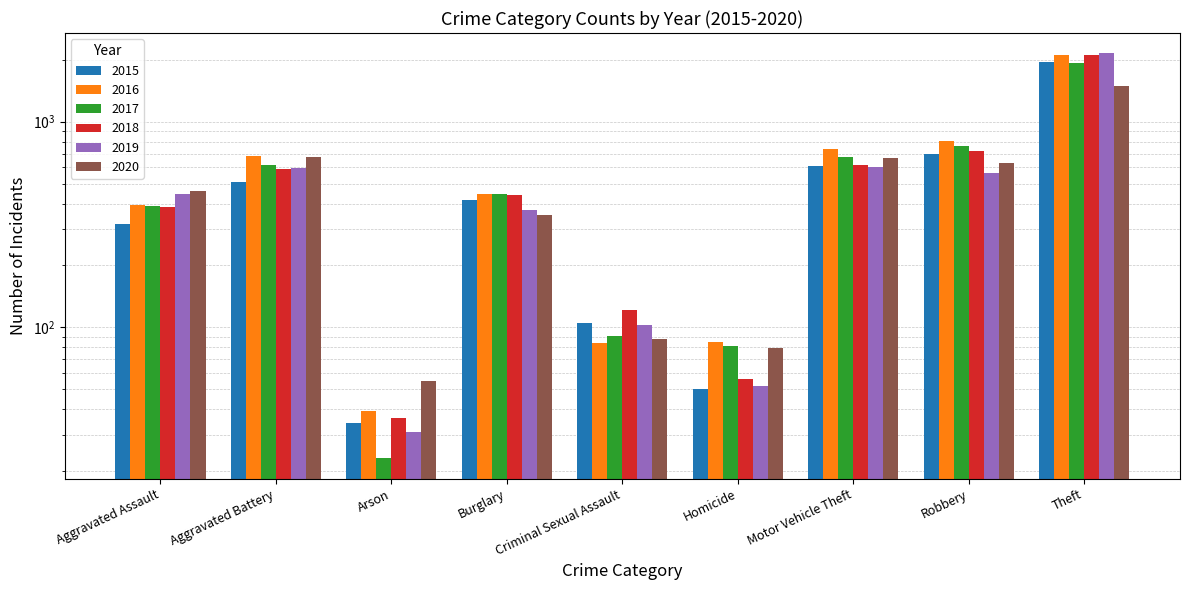

What is the sum of all 2015 values?

4681